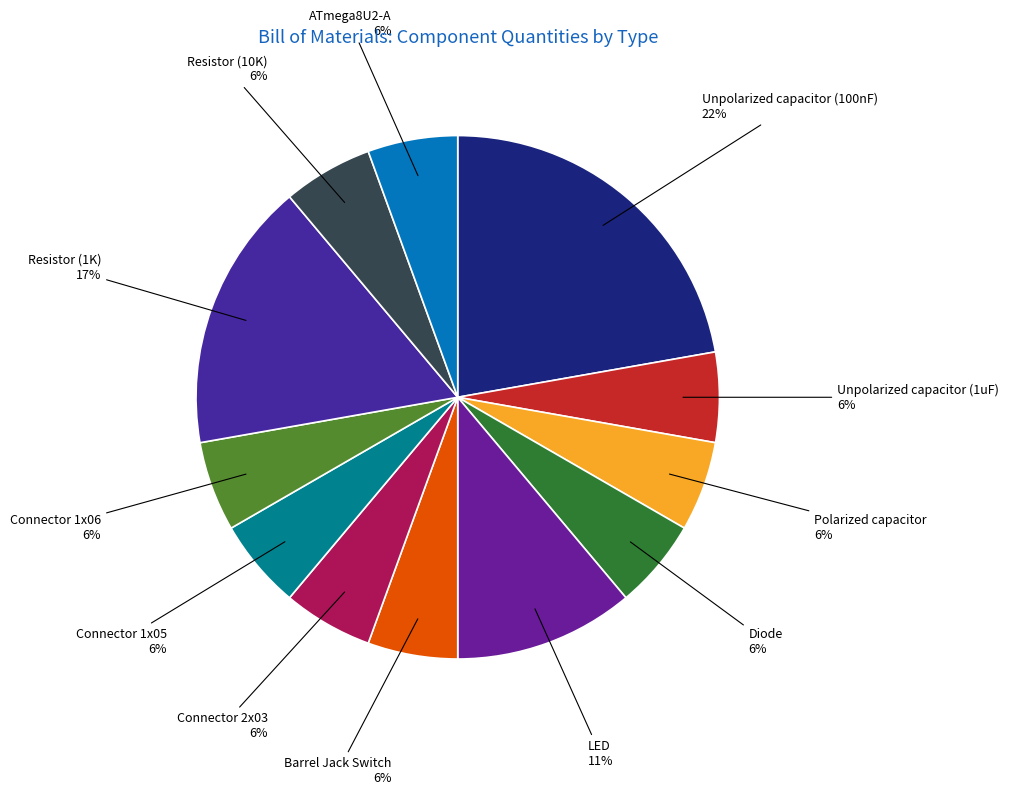

To the nearest percent, what portion does Connector 2x03 represent?

6%